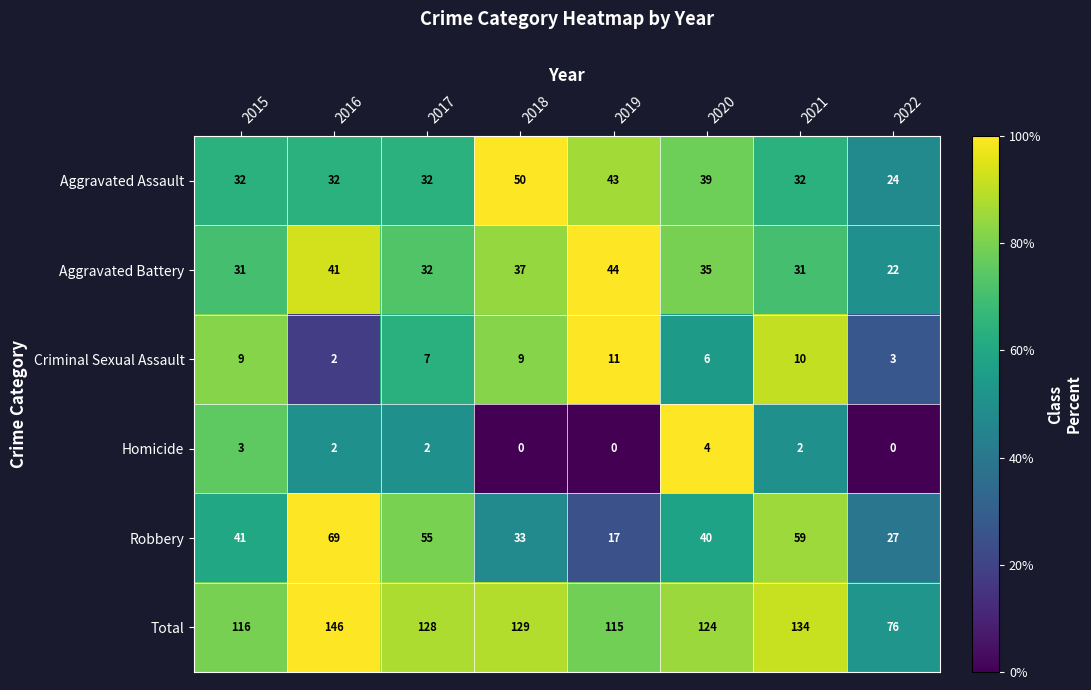

Which series has the largest total across all categories?

Total